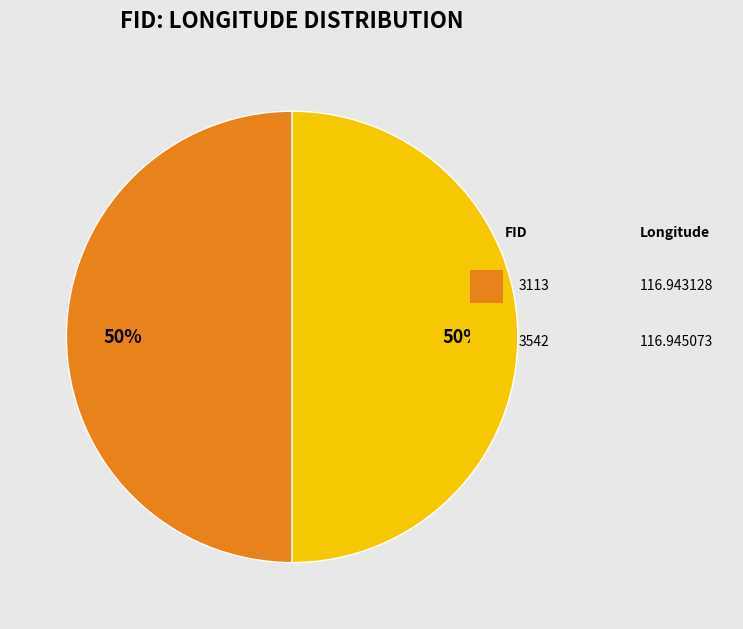

To the nearest percent, what is the average slice percentage?

50%